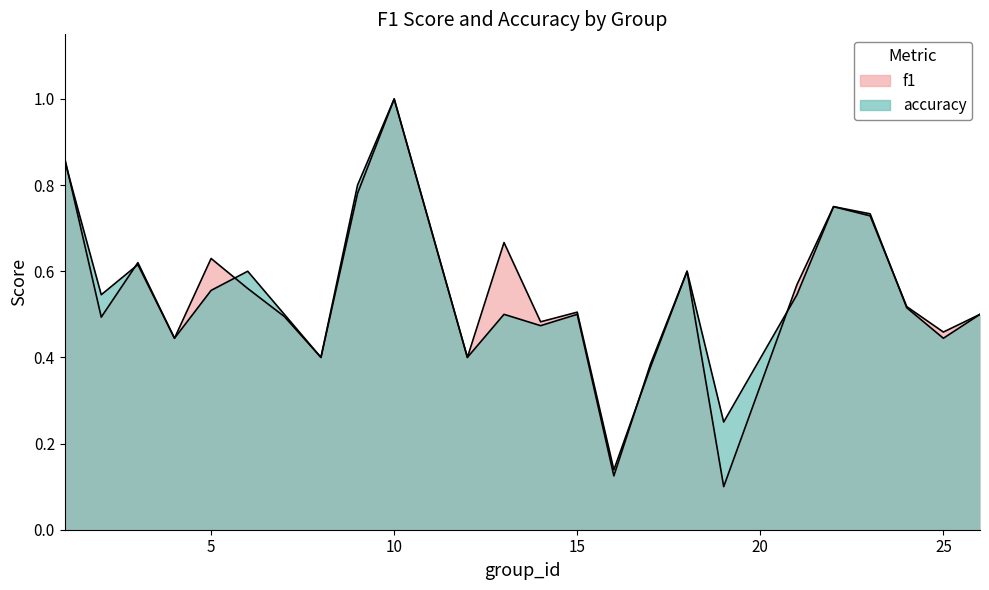

What is the sum of all f1 values?

13.1